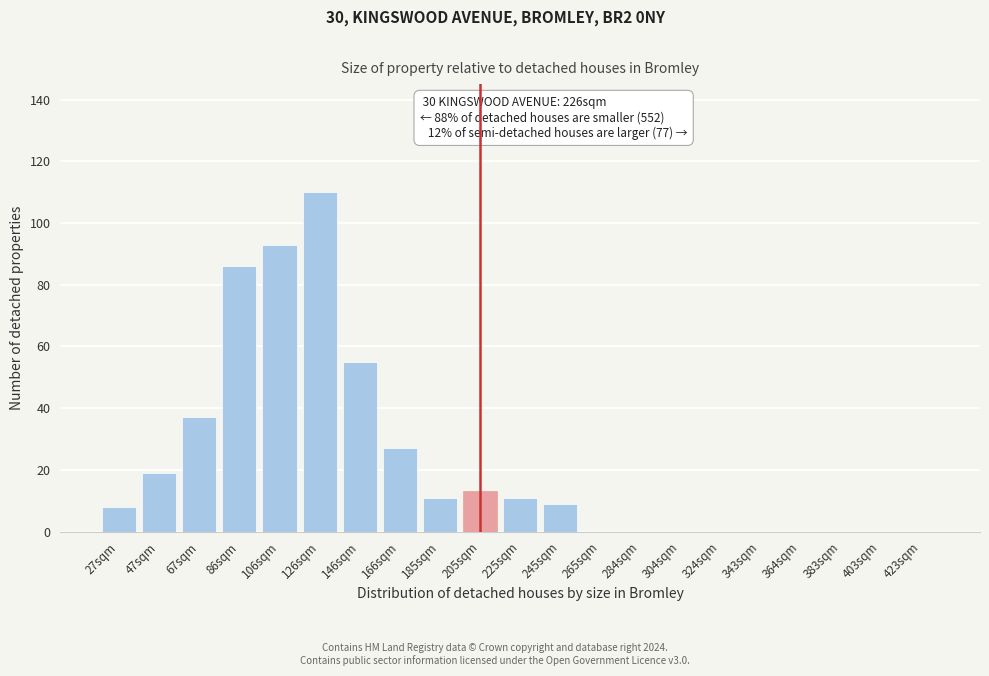

Reading left to right, list all the values displayed in this chart.

27sqm=8	47sqm=19	67sqm=37	86sqm=86	106sqm=93	126sqm=110	146sqm=55	166sqm=27	185sqm=11	205sqm=13	225sqm=11	245sqm=9	265sqm=0	284sqm=0	304sqm=0	324sqm=0	343sqm=0	364sqm=0	383sqm=0	403sqm=0	423sqm=0